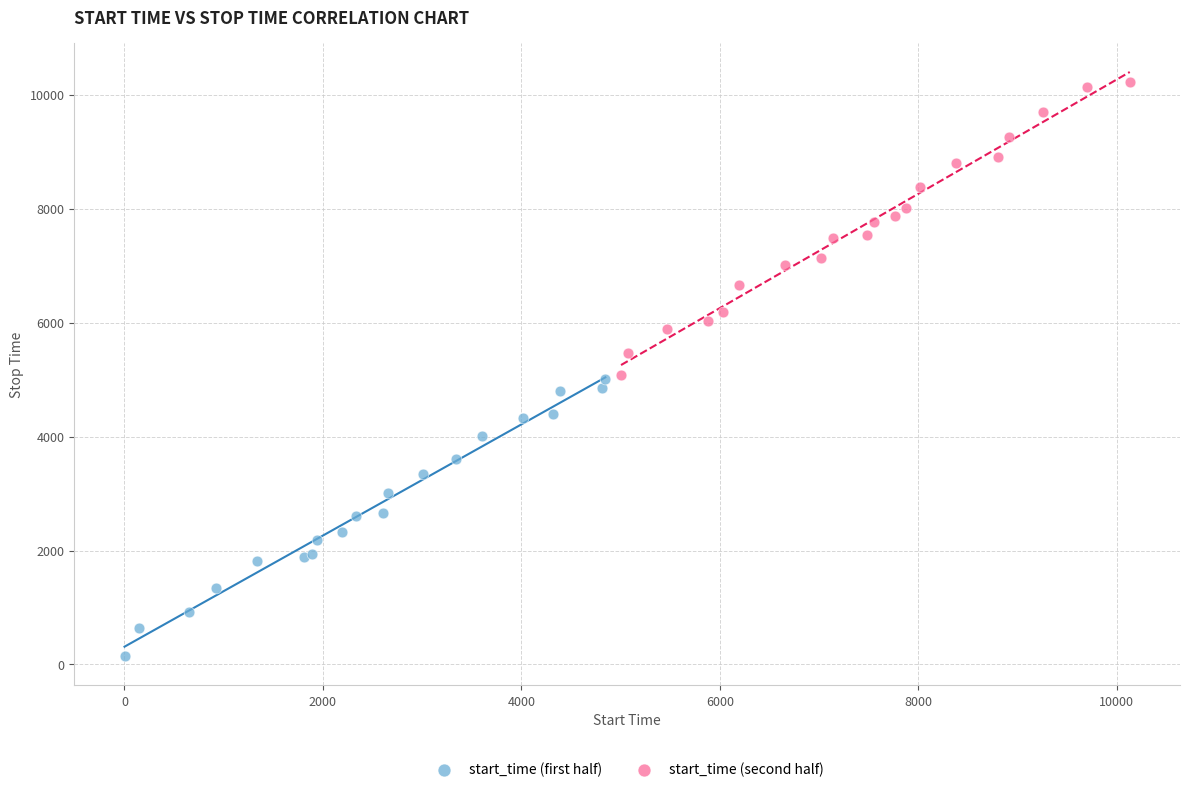

Which series has the widest spread of Y values?

start_time (second half)